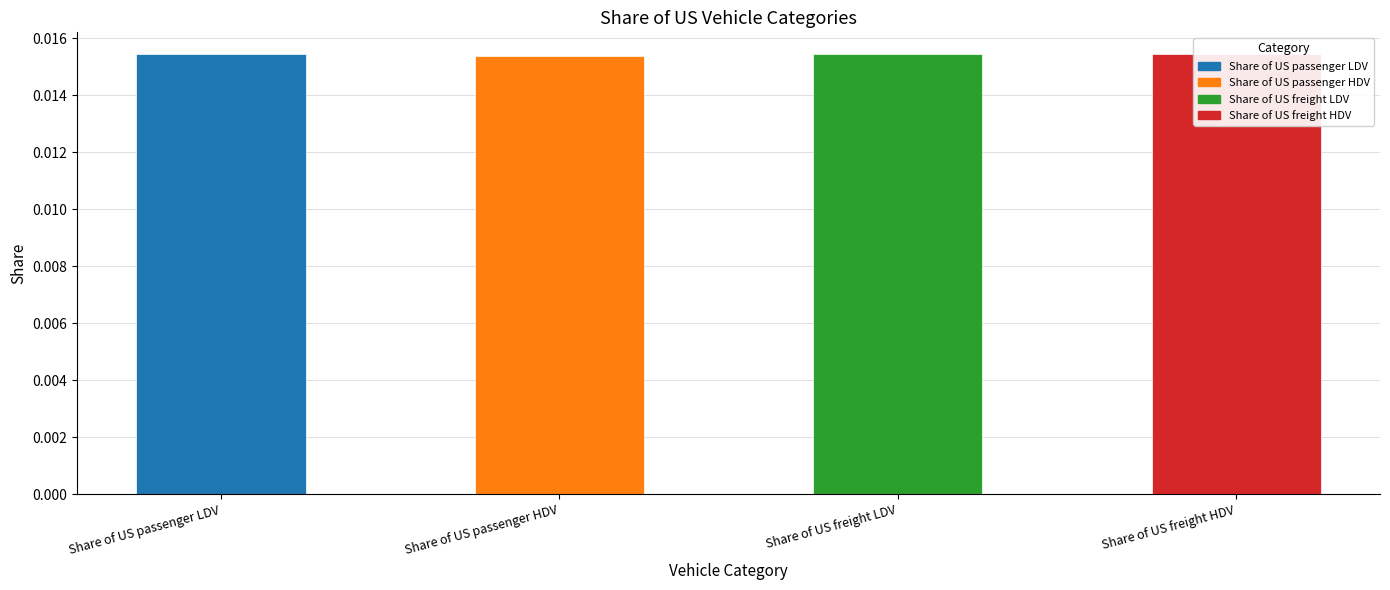

How many values are between 0 and 1?

4